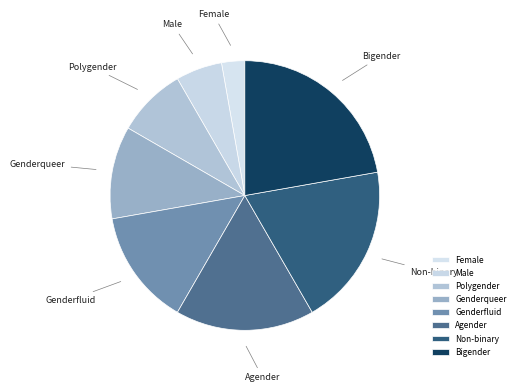

Do Non-binary and Male together represent more than half of the pie?

No